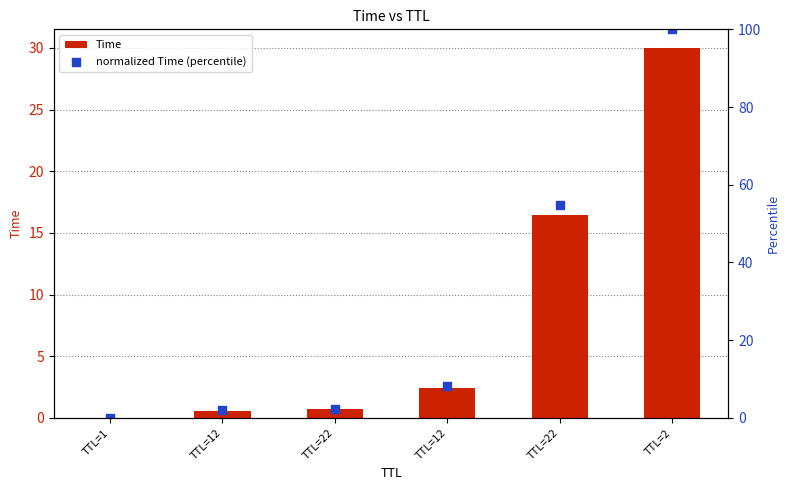

At how many categories does at least one series exceed 2?

4